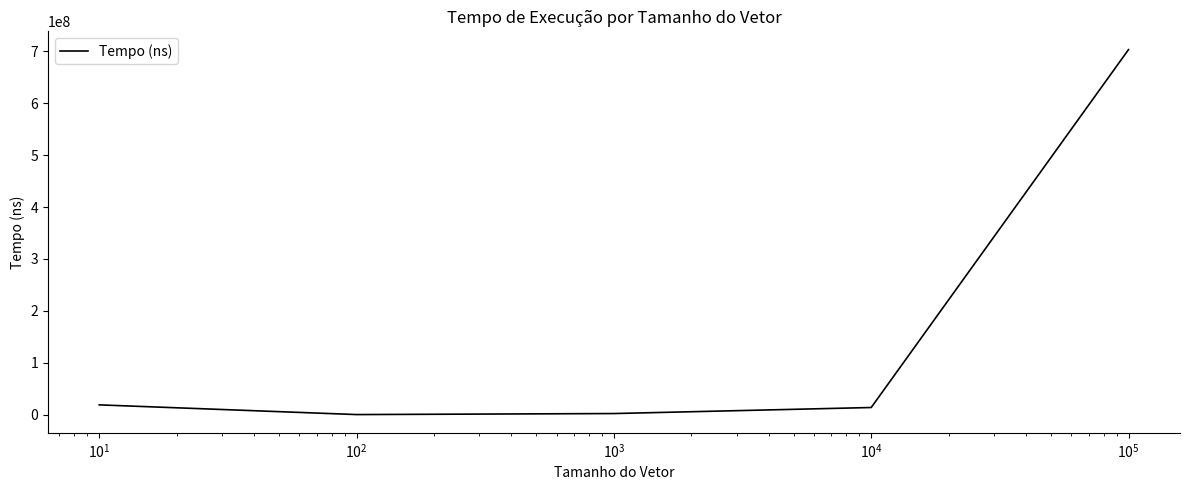

What is the greatest value displayed?

703095200